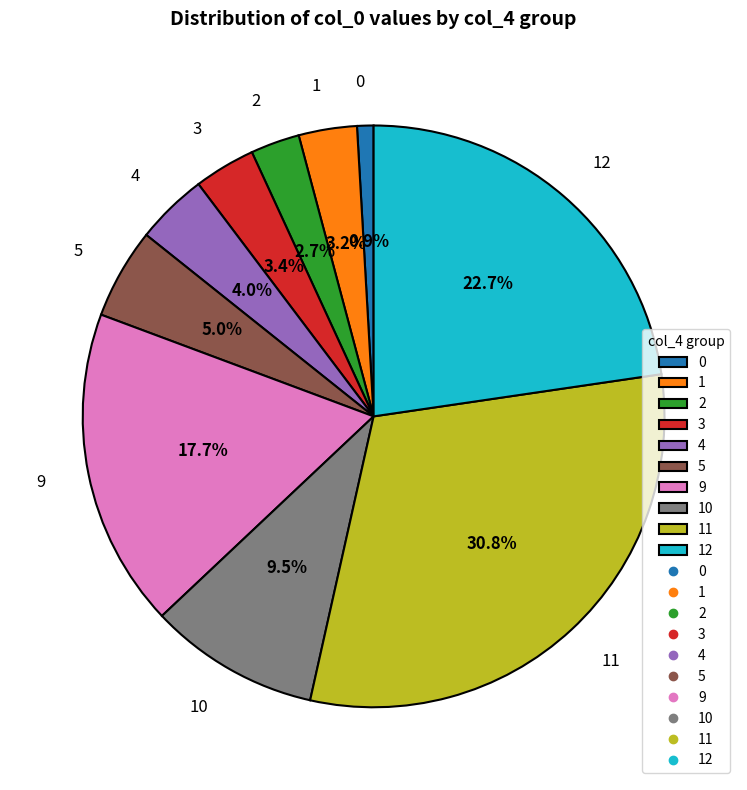

To the nearest percent, what is the combined percentage of 4 and 9?

22%